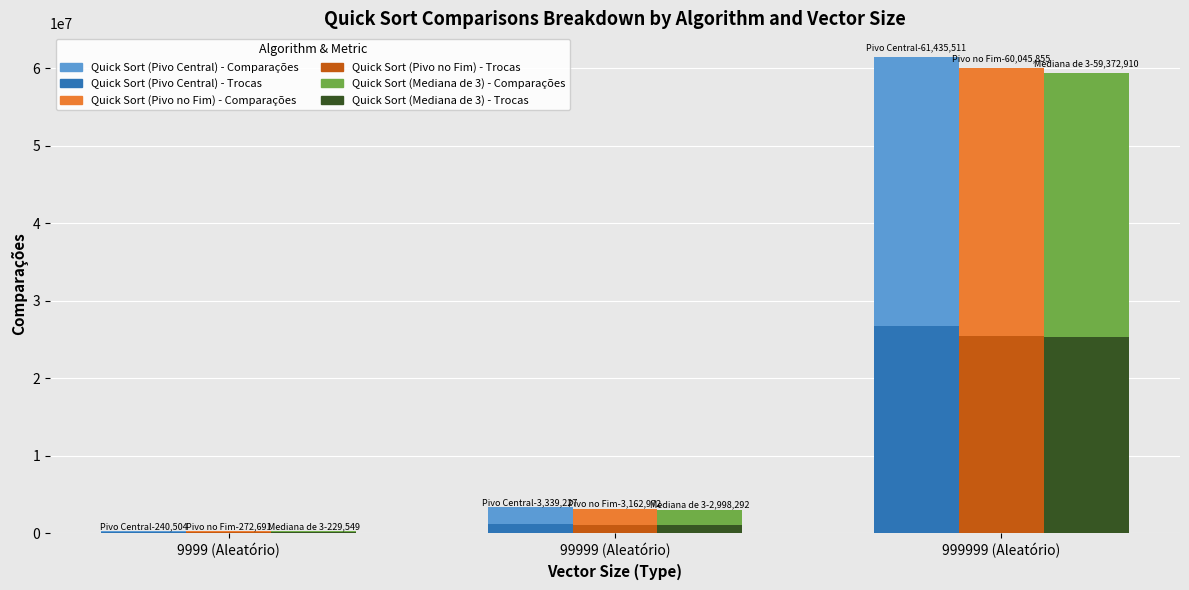

Reading left to right, extract all data points from this chart.

Quick Sort (Pivo Central) - Trocas: 9999 (Aleatório)=90154	99999 (Aleatório)=1216339	999999 (Aleatório)=26794628
Quick Sort (Pivo Central) - Comparações: 9999 (Aleatório)=150350	99999 (Aleatório)=2122888	999999 (Aleatório)=34640883
Quick Sort (Pivo no Fim) - Trocas: 9999 (Aleatório)=104402	99999 (Aleatório)=1113495	999999 (Aleatório)=25395852
Quick Sort (Pivo no Fim) - Comparações: 9999 (Aleatório)=168289	99999 (Aleatório)=2049477	999999 (Aleatório)=34650003
Quick Sort (Mediana de 3) - Trocas: 9999 (Aleatório)=84241	99999 (Aleatório)=1068559	999999 (Aleatório)=25313662
Quick Sort (Mediana de 3) - Comparações: 9999 (Aleatório)=145308	99999 (Aleatório)=1929733	999999 (Aleatório)=34059248